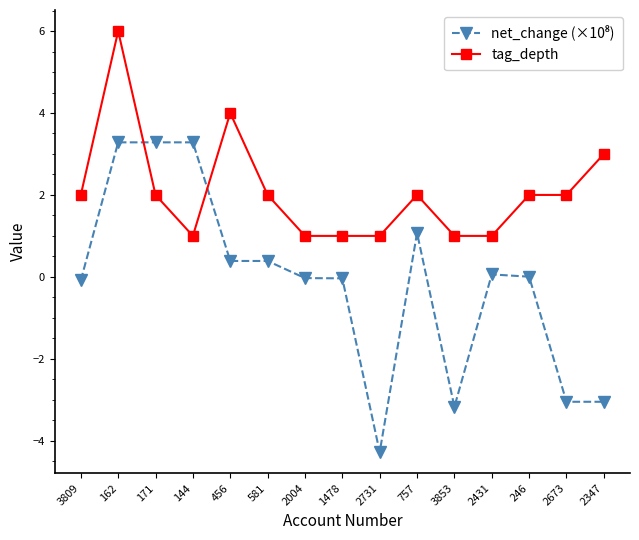

What is the difference between the second highest and second lowest values in the tag_depth series?

3.0